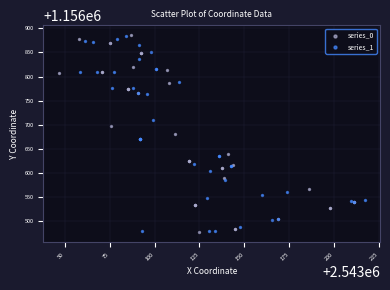

What are all the series names shown in the legend?

series_0, series_1